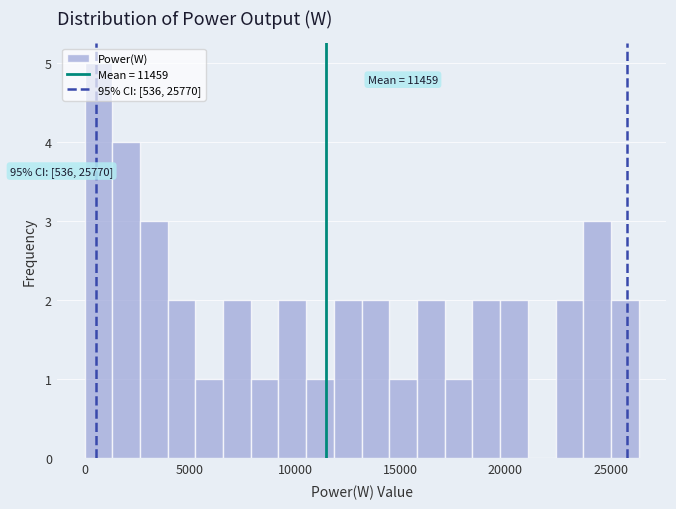

Around what value on the x-axis is the tallest bar? Give the approximate position of its centre, as read against the axis.

500